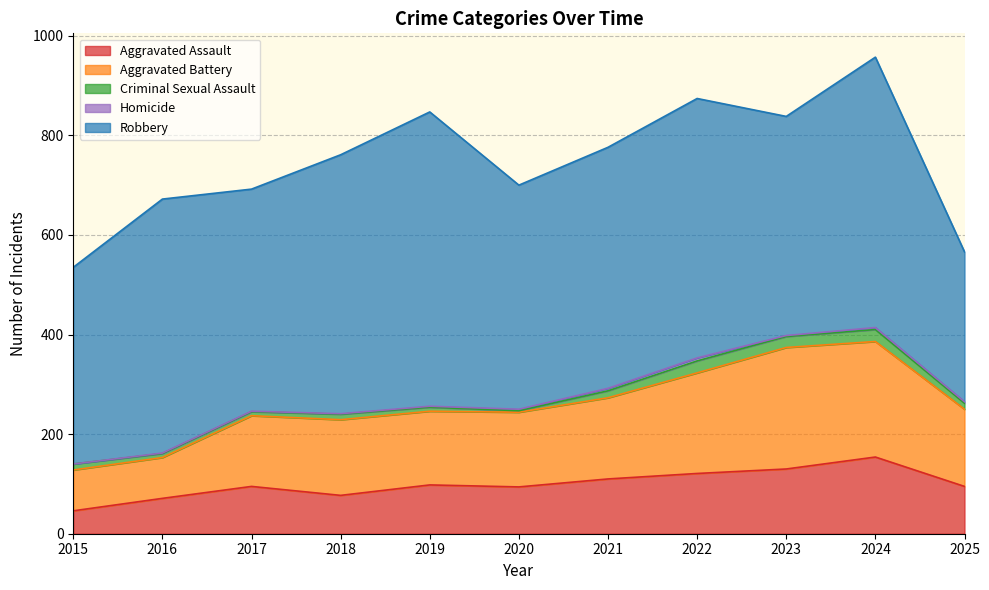

True or false: Robbery and Homicide intersect in this chart.

False